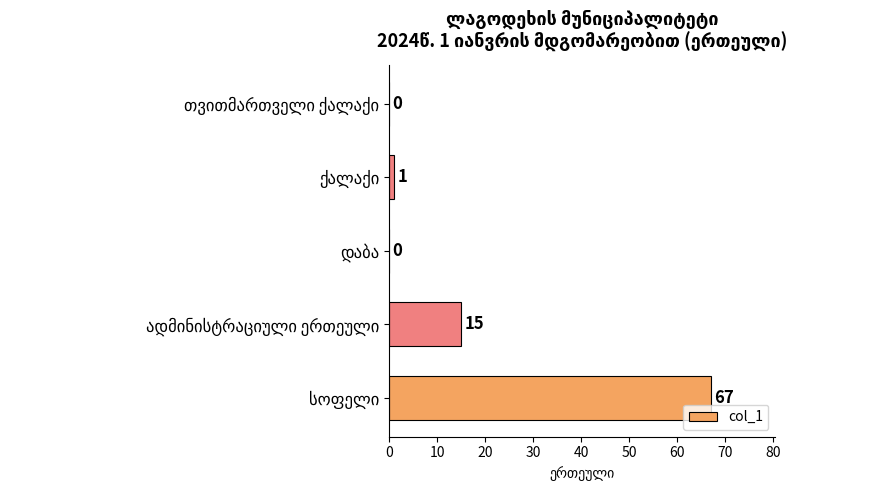

What is the sum of all values?

83